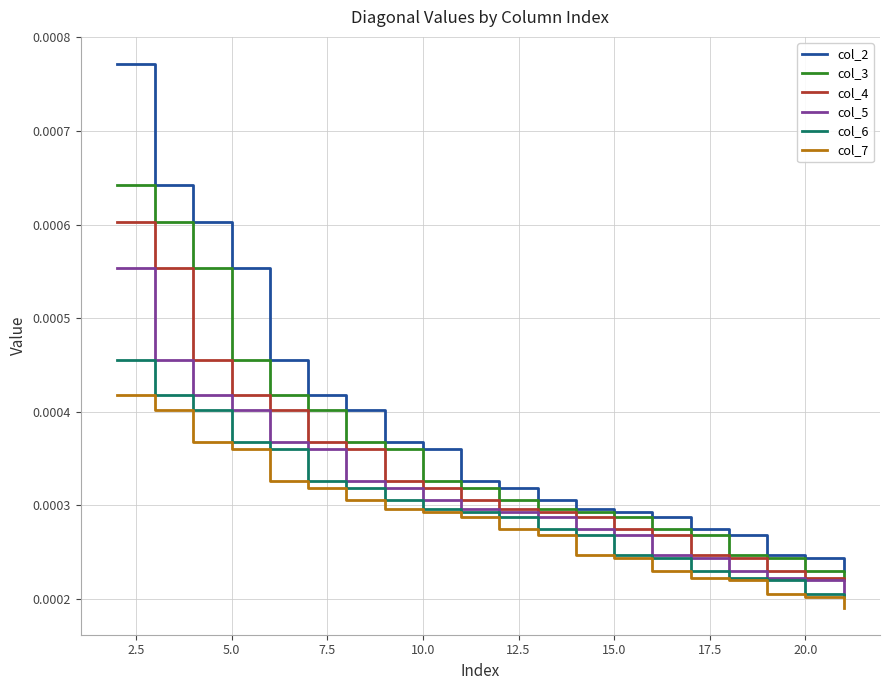

True or false: col_3 and col_5 intersect in this chart.

False